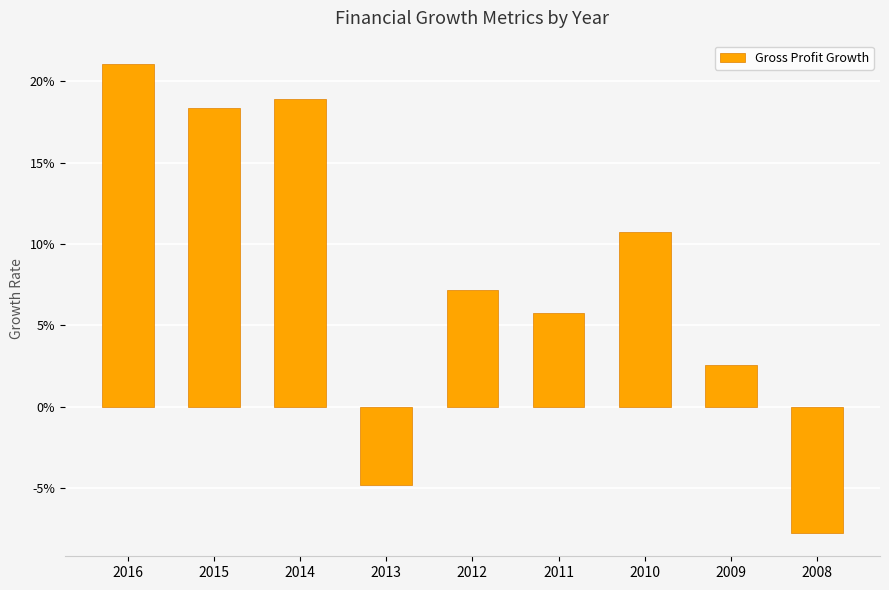

Does the chart contain any negative values?

Yes